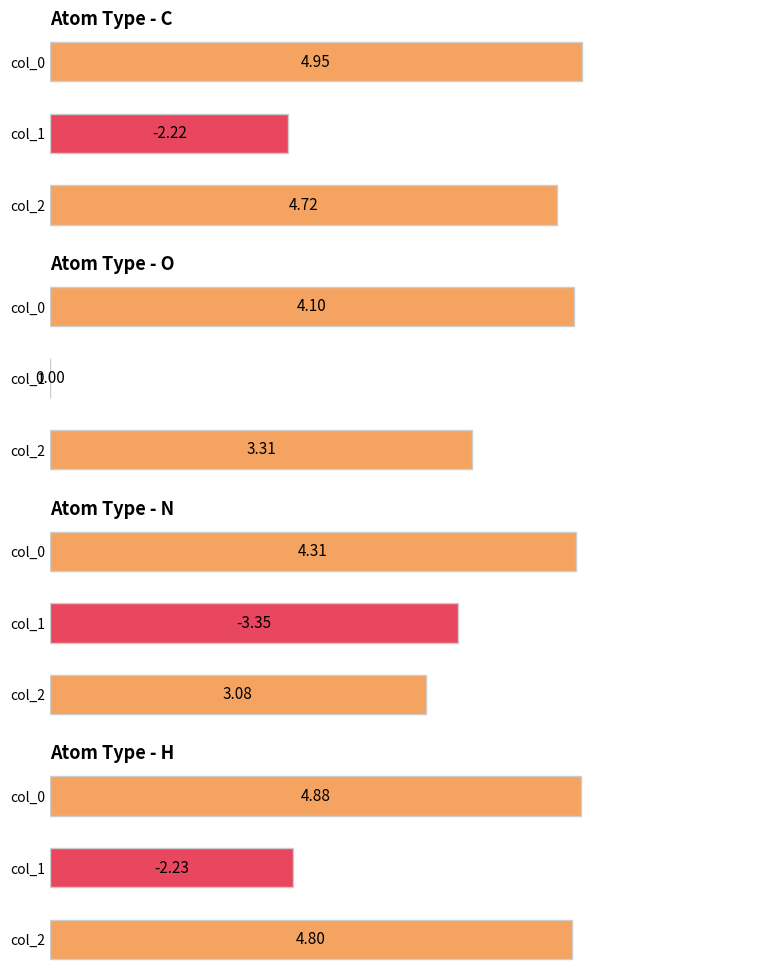

True or false: O has a value of 0.0 at 1.

False